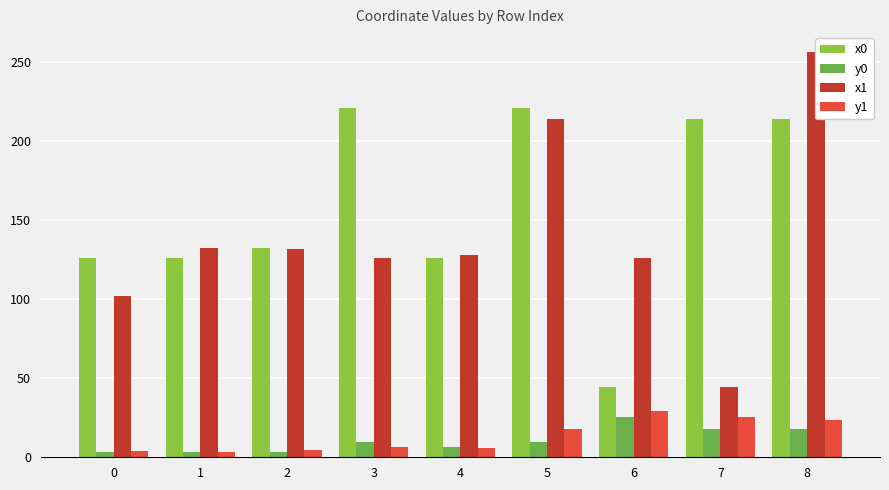

What is the difference between the maximum and second lowest values in the x1 series?

154.2